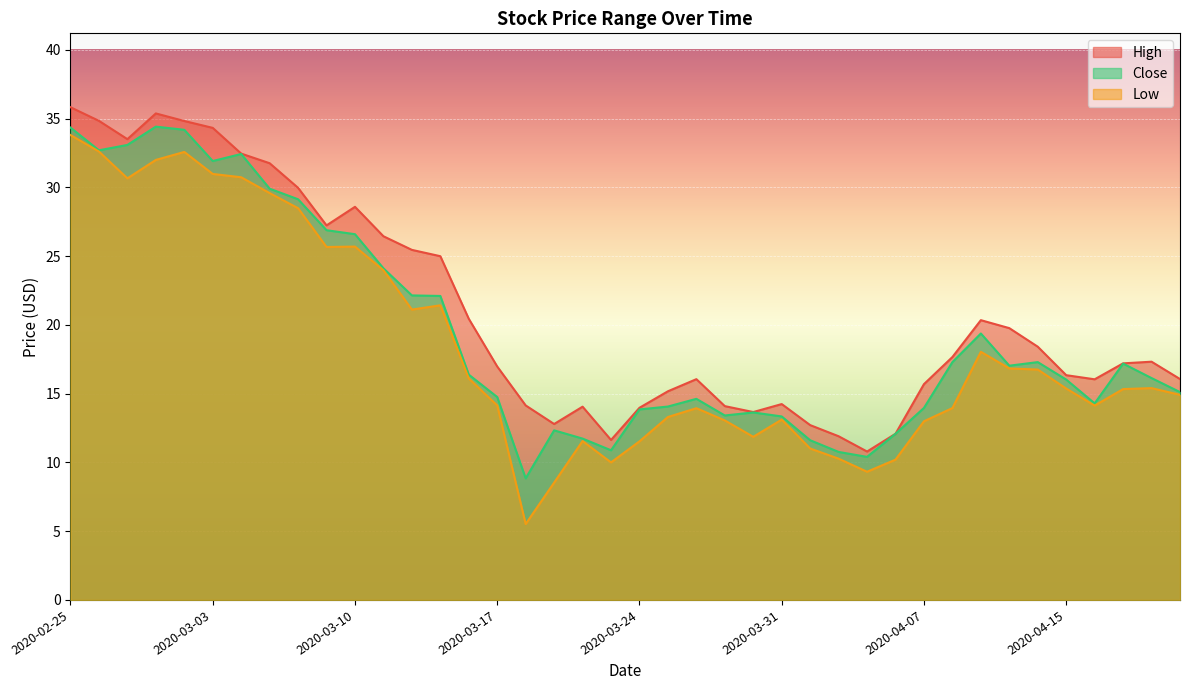

What is the difference between the highest and lowest values at 2020-04-14?

1.7